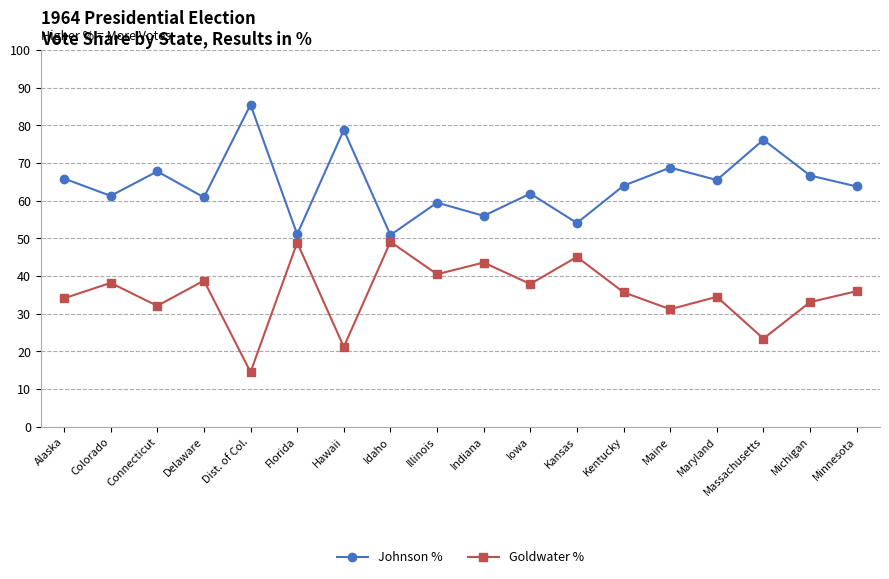

How many series are shown in this chart?

2